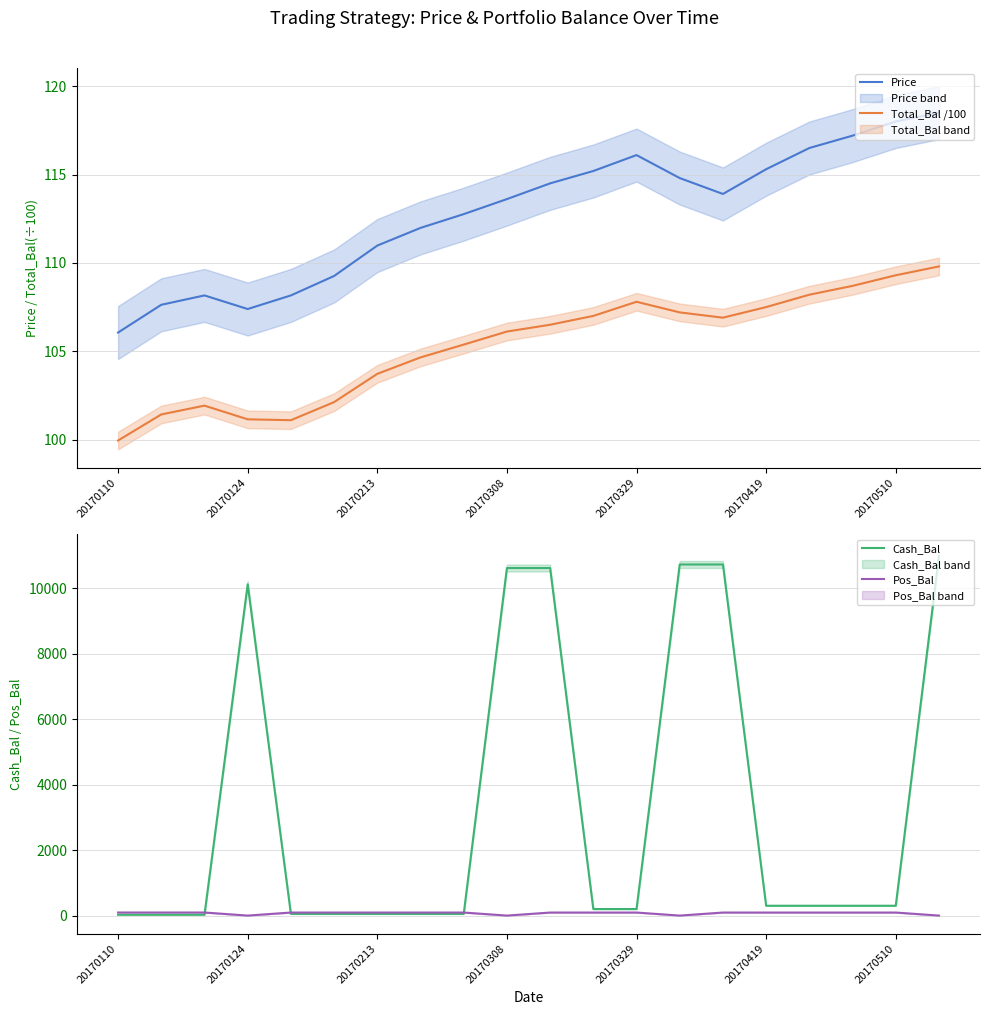

True or false: Price and Total_Bal /100 cross at least once.

False